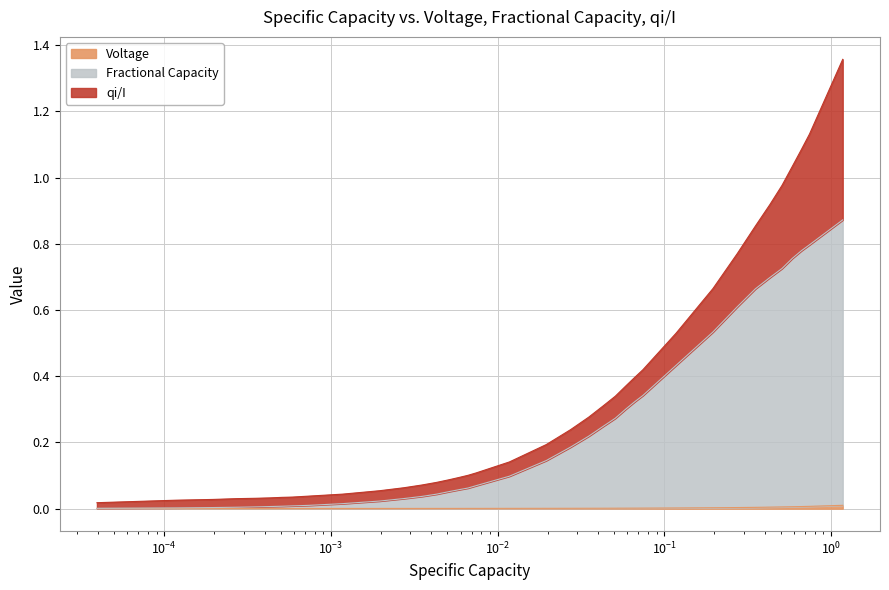

Reading left to right, extract all data points from this chart.

x: 0.0	0.0	0.0	0.0	0.0	0.0	0.0	0.0	0.0	0.0	0.0	0.0	0.0	0.0	0.0	0.0	0.0	0.0	0.0	0.0	0.0	0.0	0.0	0.0	0.0	0.0	0.0	0.0	0.0	0.0	0.0	0.0	0.0	0.0	0.0	0.0	0.0	0.0
Fractional Capacity: 0.0	0.0	0.0	0.0	0.0	0.0	0.0	0.0	0.0	0.0	0.0	0.0	0.0	0.0	0.0	0.1	0.1	0.1	0.1	0.1	0.1	0.2	0.2	0.2	0.3	0.3	0.3	0.3	0.4	0.5	0.6	0.7	0.7	0.7	0.8	0.8	0.8	0.9